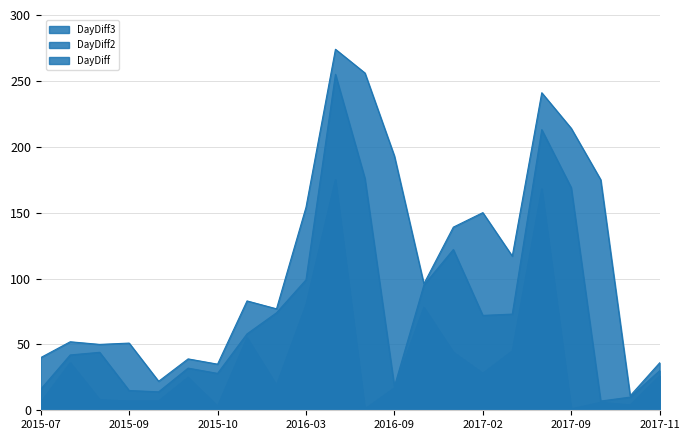

Where is the first local minimum for DayDiff2?

2015-09-18